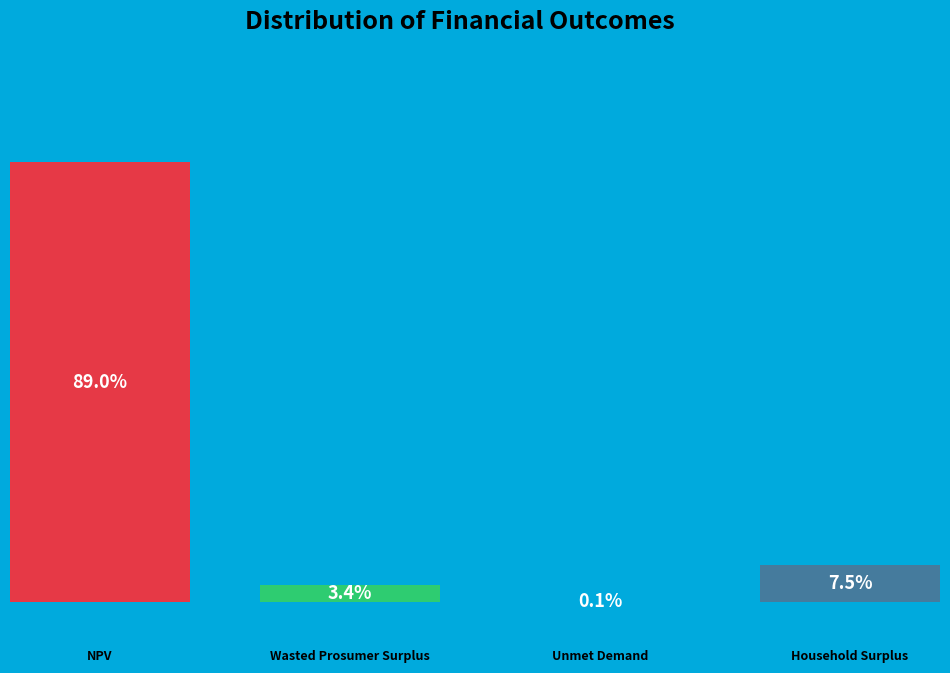

Approximately how many times larger is the value at NPV compared to Wasted Prosumer Surplus?

26.1